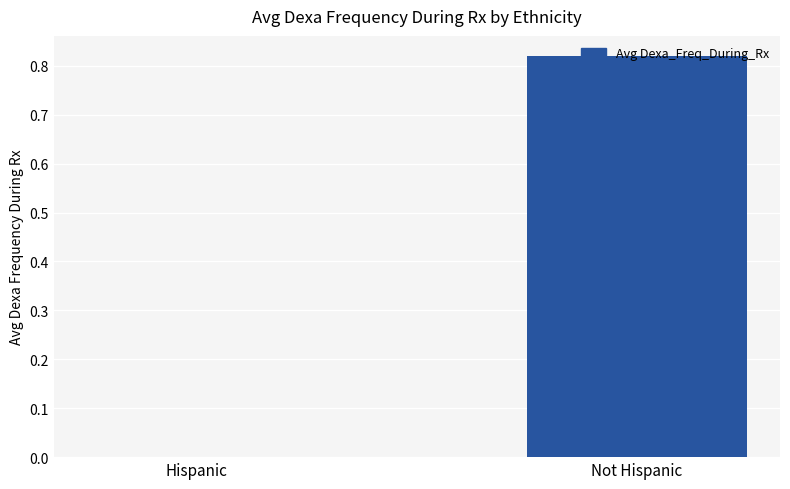

At which category does the chart reach its peak across all series?

Not Hispanic